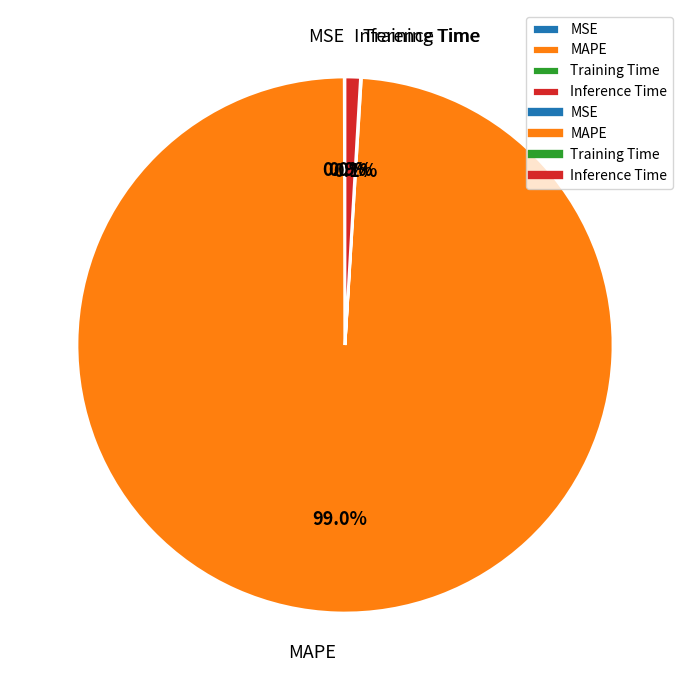

Is there any slice that represents more than half of the pie?

Yes